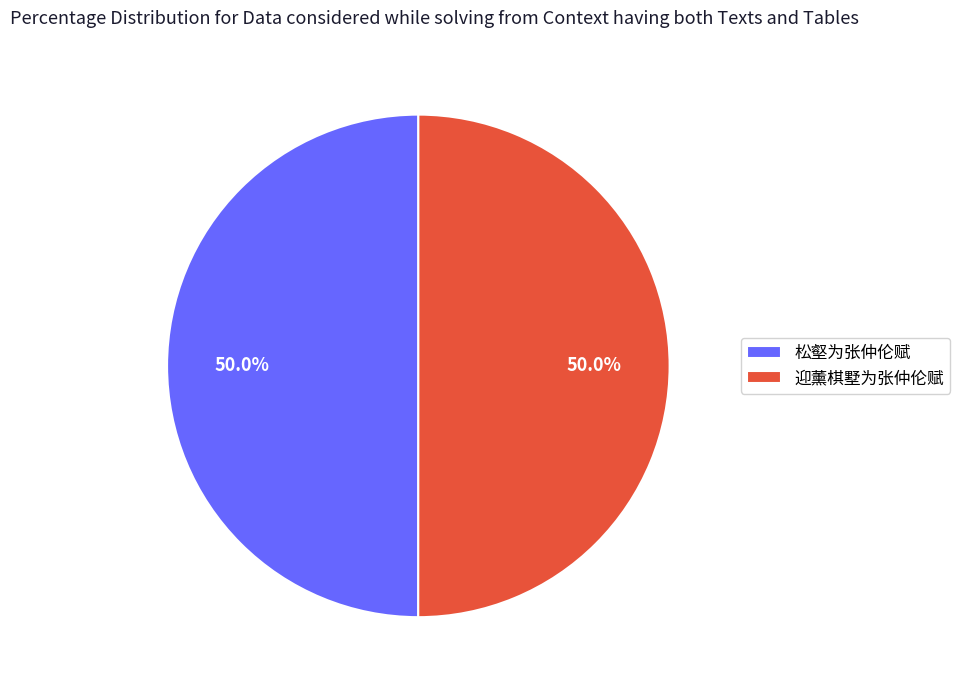

How much of the chart is everything except 迎薰棋墅为张仲伦赋?

50.0%